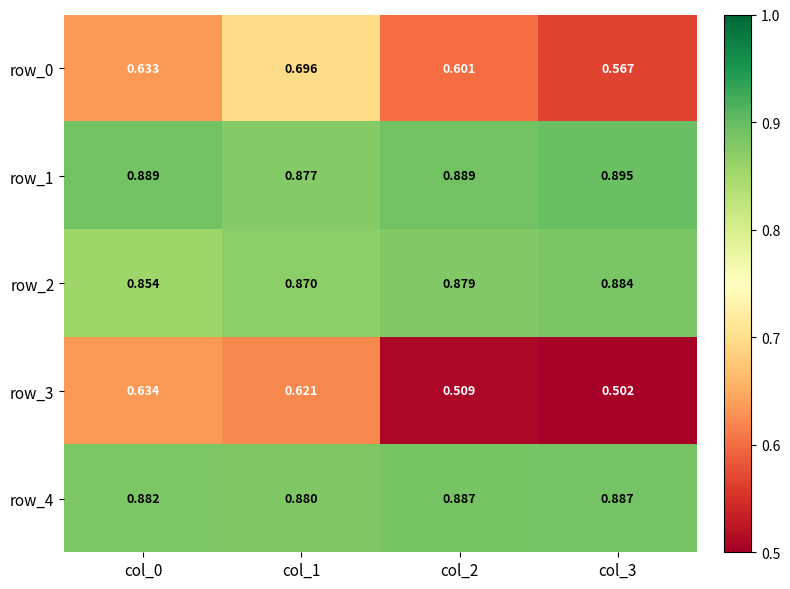

List the series in order of their peak value, lowest first.

row_3, row_0, row_2, row_4, row_1